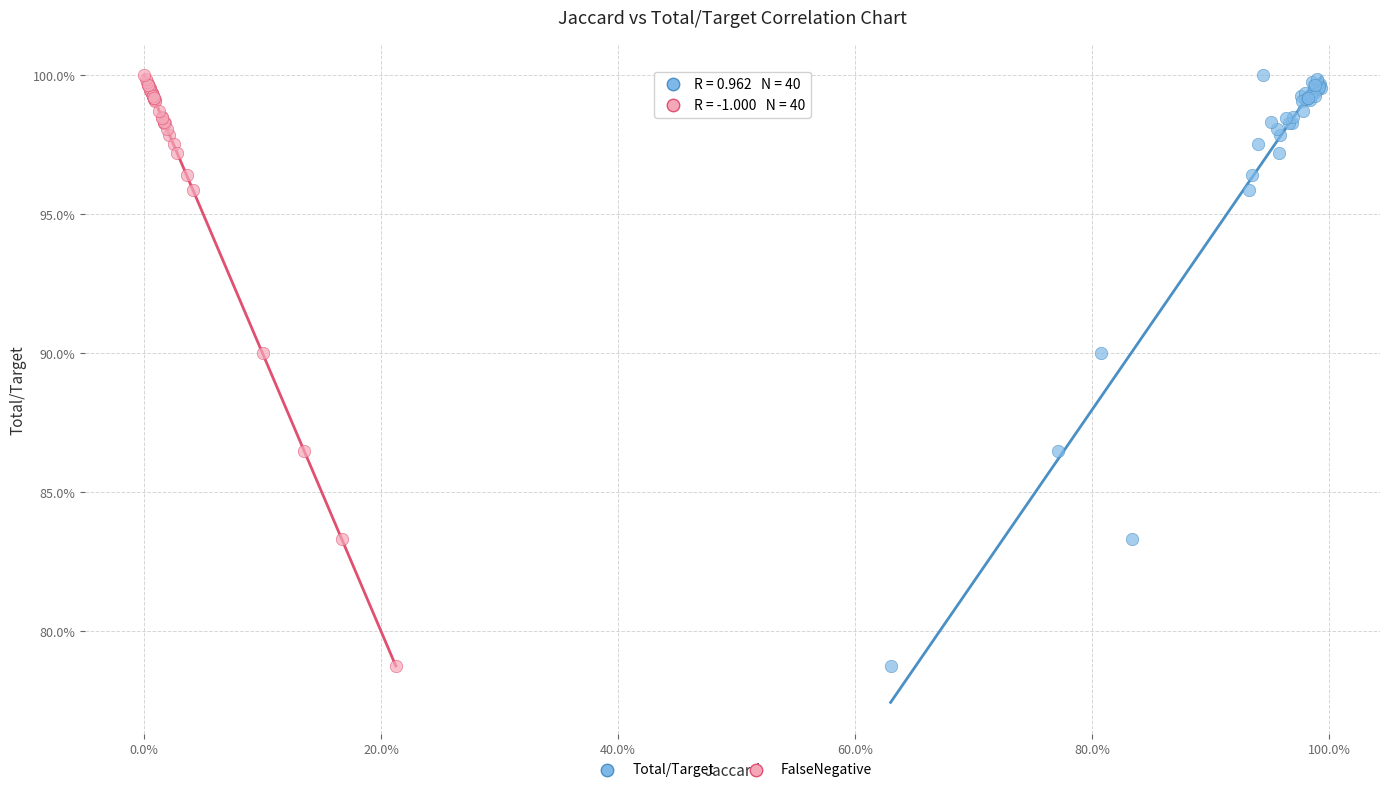

What are all the series names shown in the legend?

Total/Target, FalseNegative